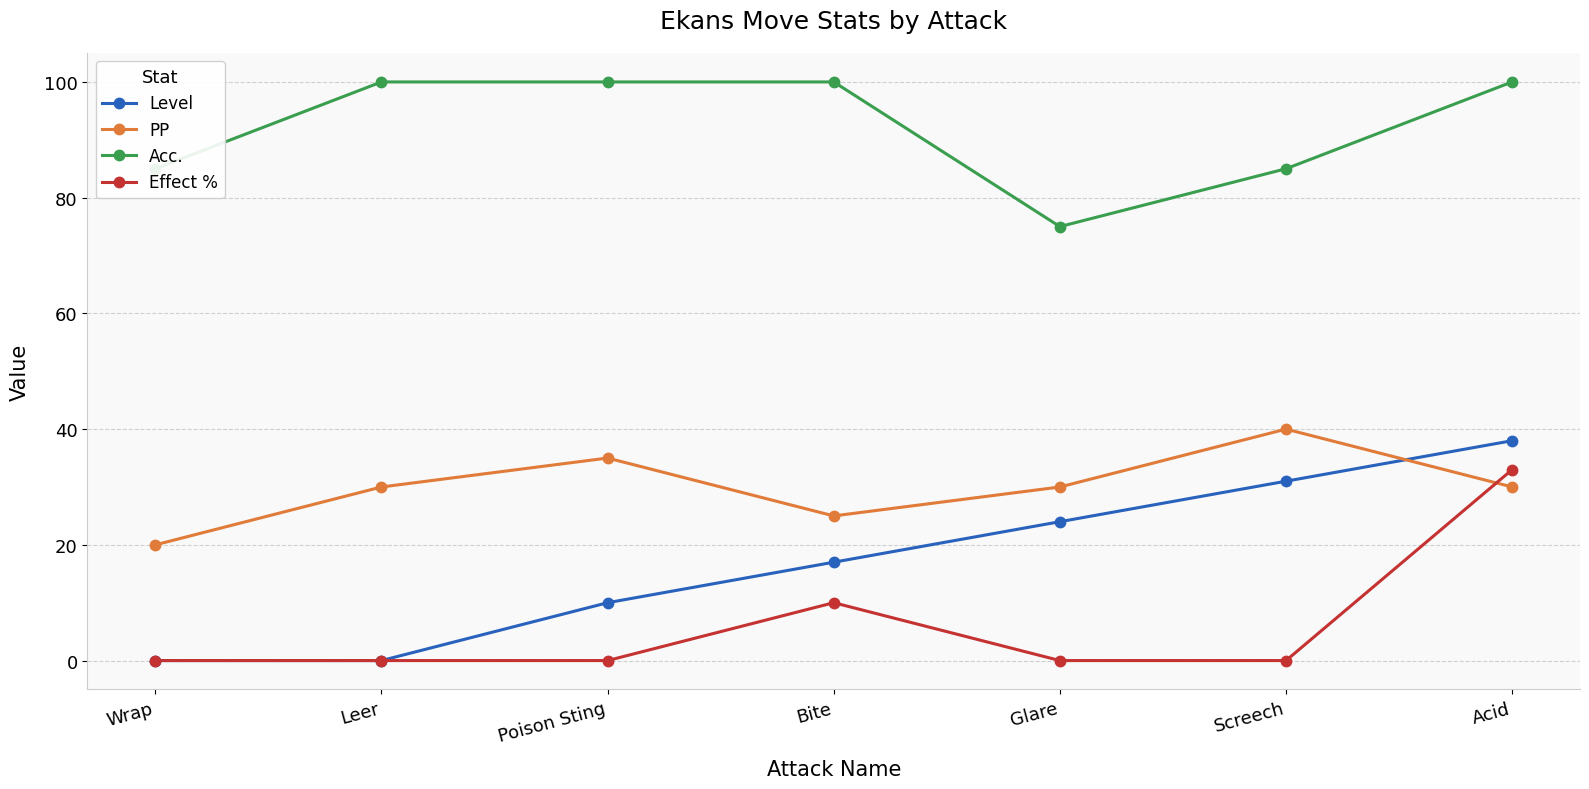

What is the total value across all series at Acid?

201